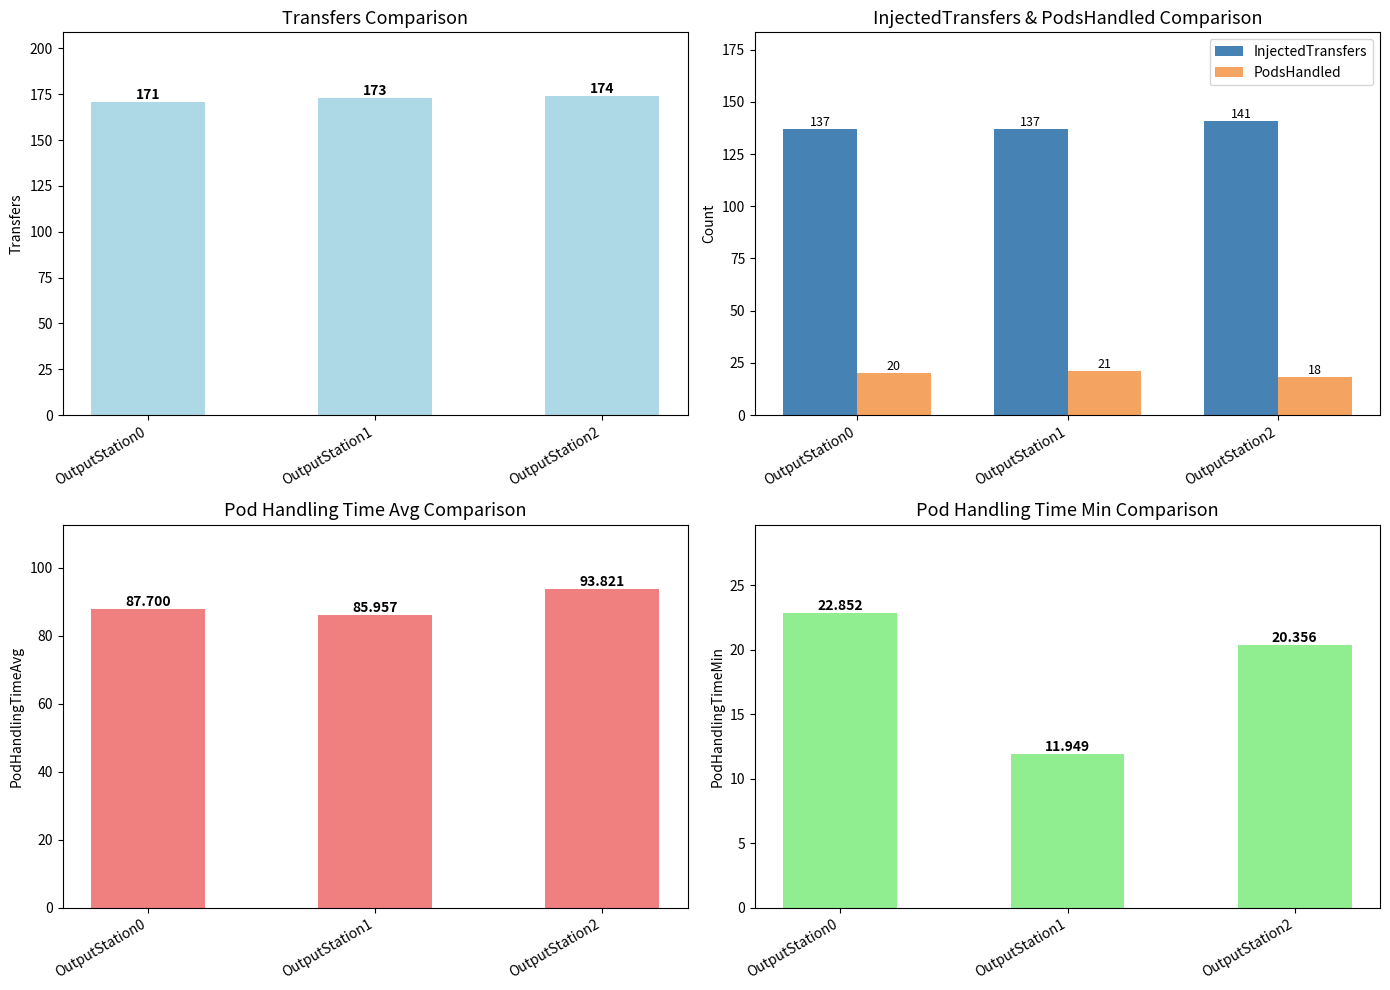

Reading left to right, extract all data points from this chart.

Transfers: OutputStation0=171.0	OutputStation1=173.0	OutputStation2=174.0
InjectedTransfers: OutputStation0=137.0	OutputStation1=137.0	OutputStation2=141.0
PodsHandled: OutputStation0=20.0	OutputStation1=21.0	OutputStation2=18.0
PodHandlingTimeAvg: OutputStation0=87.7	OutputStation1=86.0	OutputStation2=93.8
PodHandlingTimeMin: OutputStation0=22.9	OutputStation1=11.9	OutputStation2=20.4